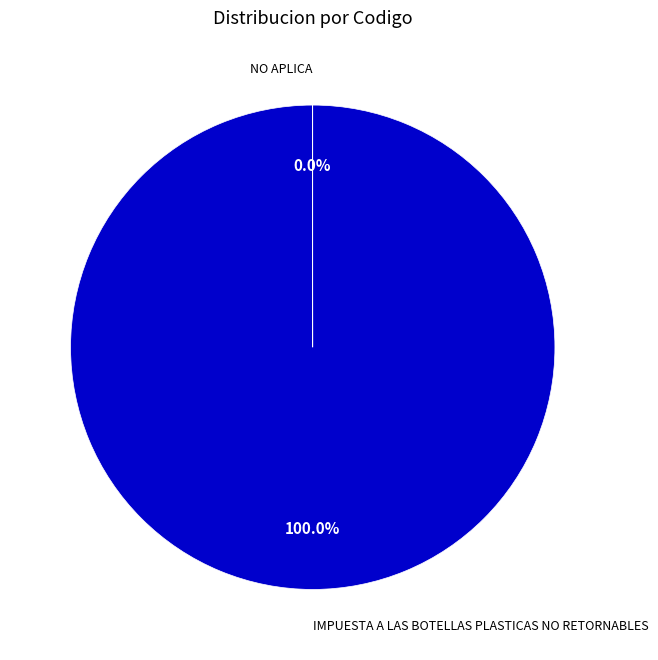

To the nearest percent, what is the average slice percentage?

50%